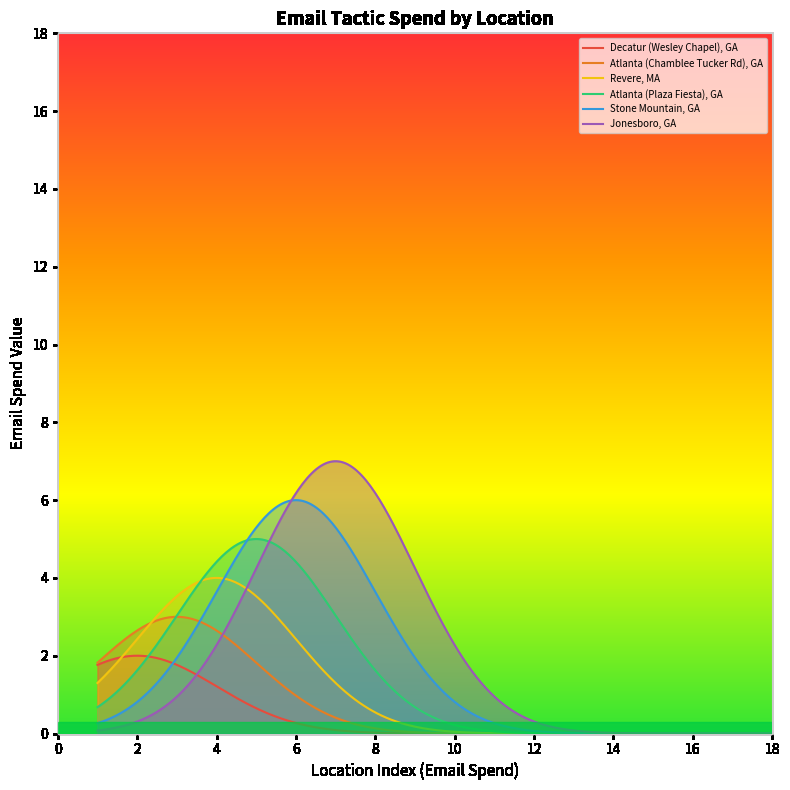

True or false: Atlanta (Plaza Fiesta), GA and Decatur (Wesley Chapel), GA intersect in this chart.

True